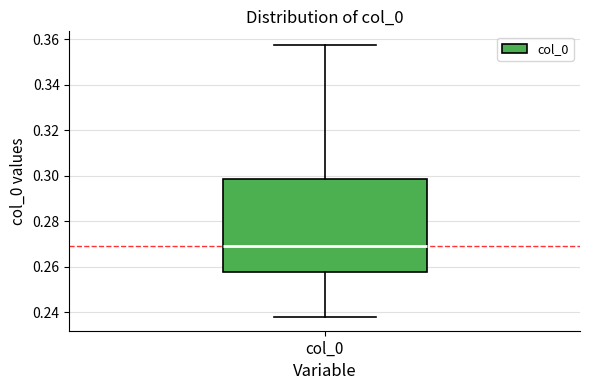

Where is the upper edge of the box for col_0 on the y-axis? The values are not printed on the chart, so give them approximately, as read against the axis.

0.298